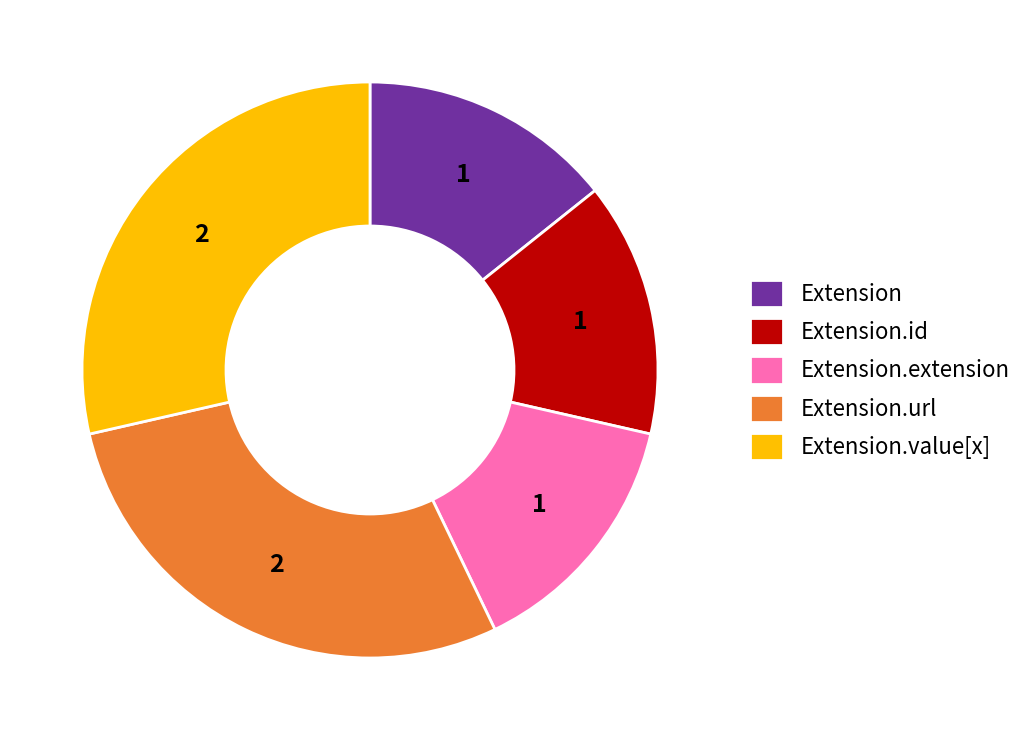

Approximately how many times larger is the value at Extension compared to Extension.url?

0.5